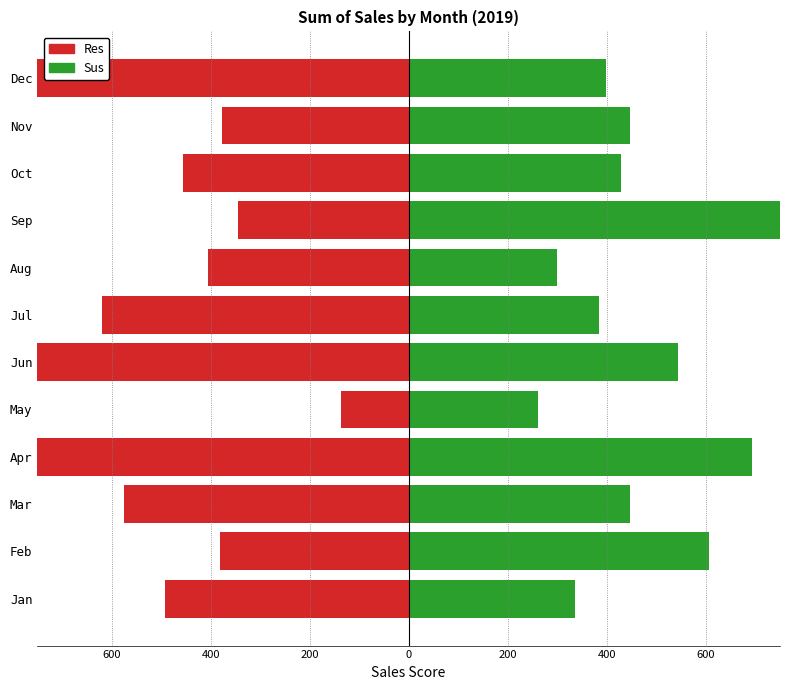

Reading right to left, transcribe all the data shown in this chart.

Res: -792.1	-376.1	-455.8	-344.8	-405.8	-618.9	-841.4	-136.7	-988.2	-574.1	-381.4	-492.8
Sus: 397.6	447.3	429.2	932.2	300.5	385.2	543.3	261.9	692.6	447.1	606.0	336.2